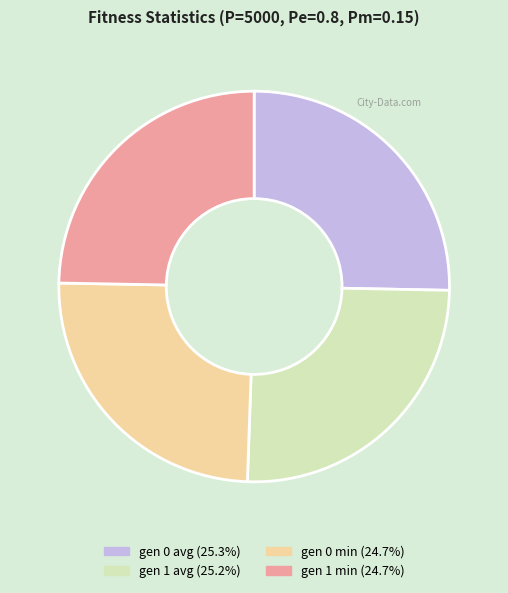

Is the sum of gen 0 min and gen 1 min greater than half?

No